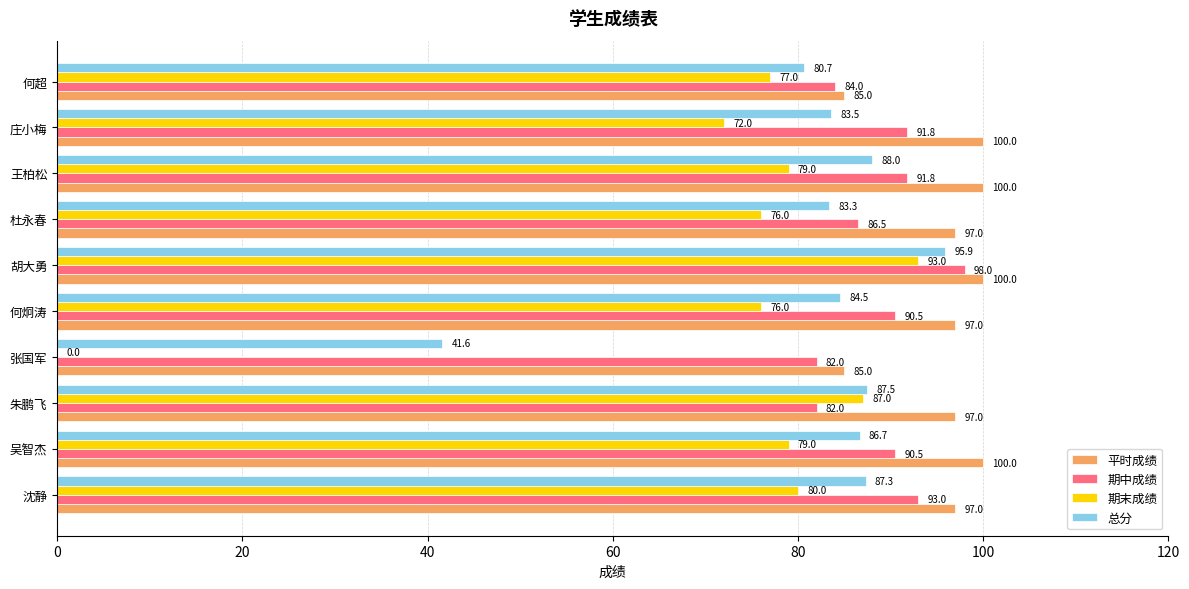

Which series changed the most between 吴智杰 and 朱鹏飞?

期中成绩